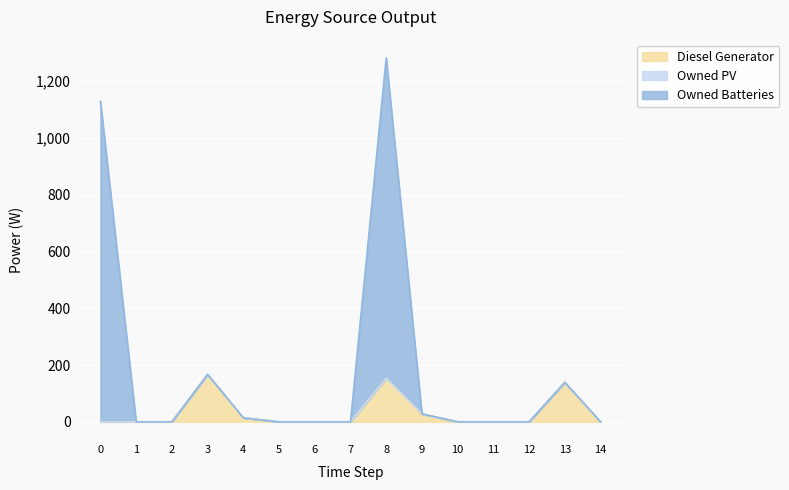

At which label is Diesel Generator closest to 83?

9